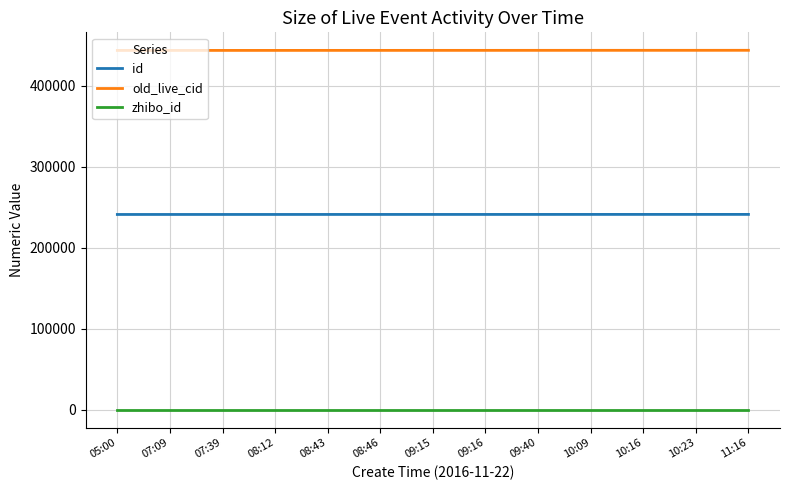

Does the chart display data point markers on the line(s)?

No